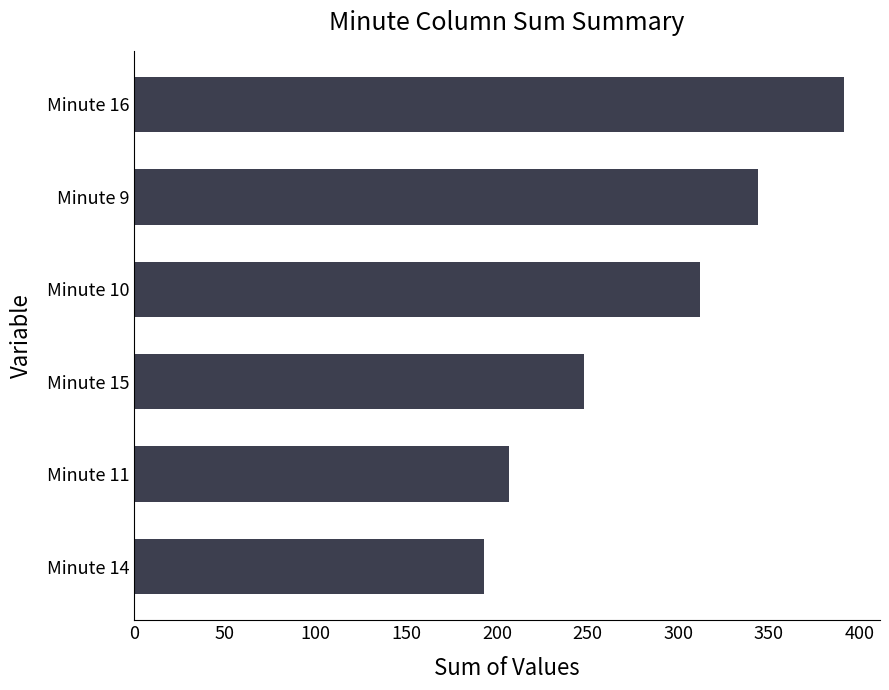

List the labels in order of value, largest first.

Minute 16, Minute 9, Minute 10, Minute 15, Minute 11, Minute 14